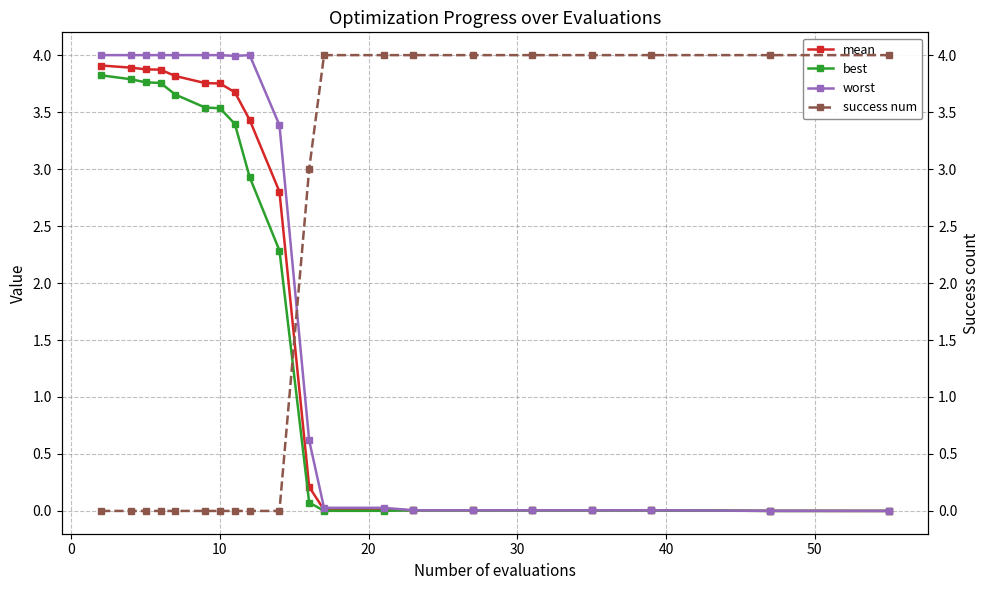

What is the average value of the mean series?

1.9